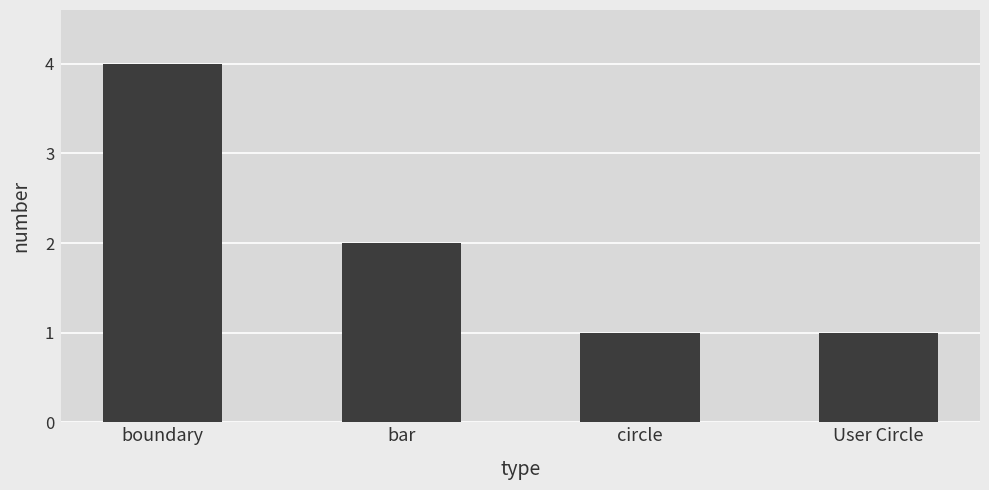

Reading right to left, transcribe all the data shown in this chart.

1	1	2	4